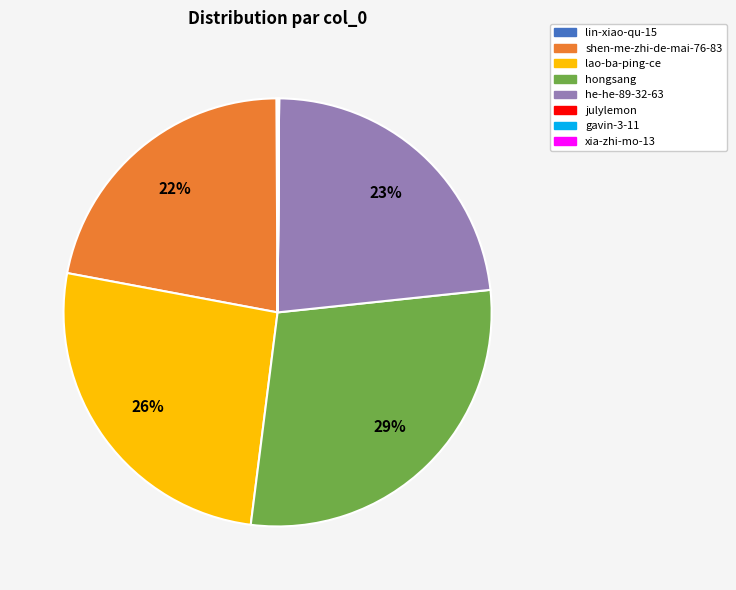

Which slice is the largest?

hongsang